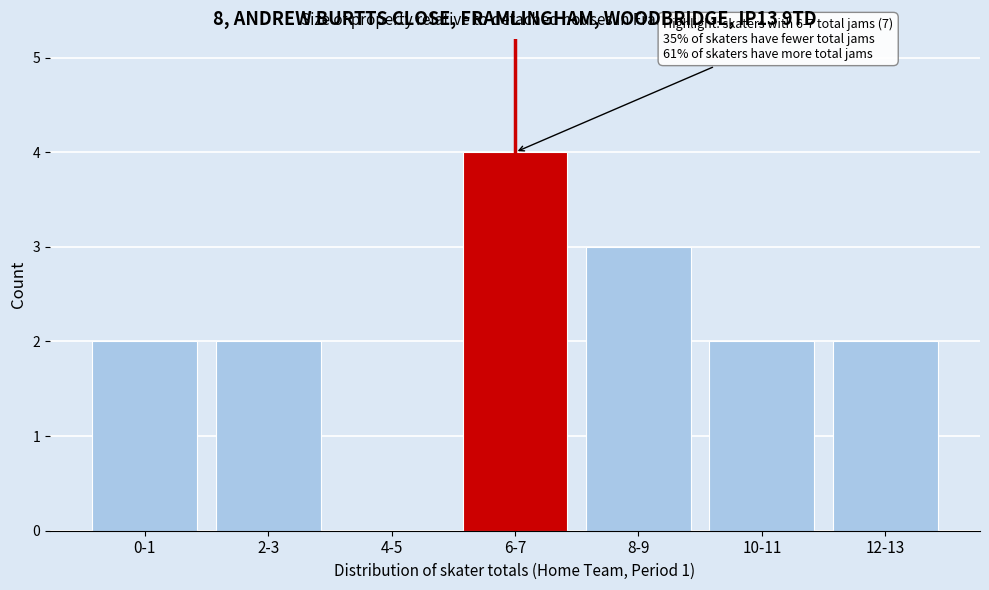

Reading right to left, extract all data points from this chart.

12-13=2	10-11=2	8-9=3	6-7=4	4-5=0	2-3=2	0-1=2